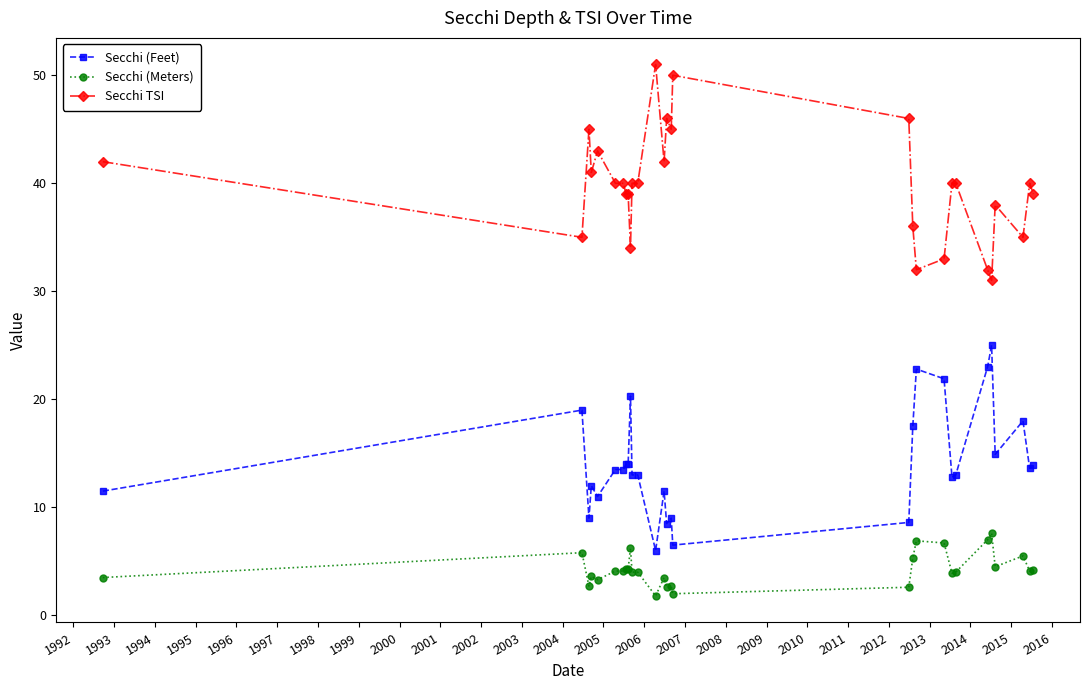

Which series has the largest total across all categories?

Secchi TSI